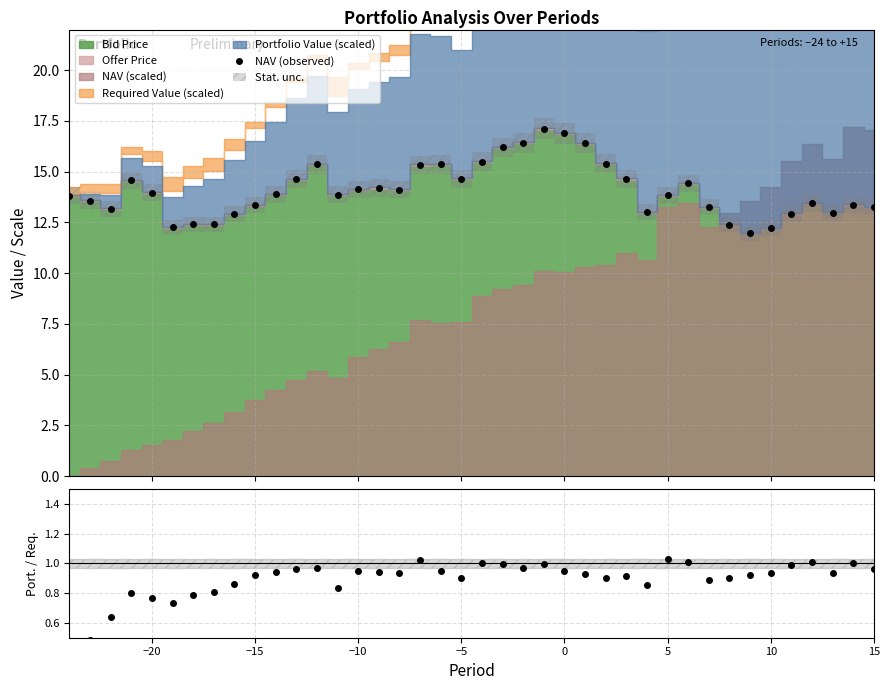

True or false: Portfolio / Required and NAV (observed) cross at least once.

False